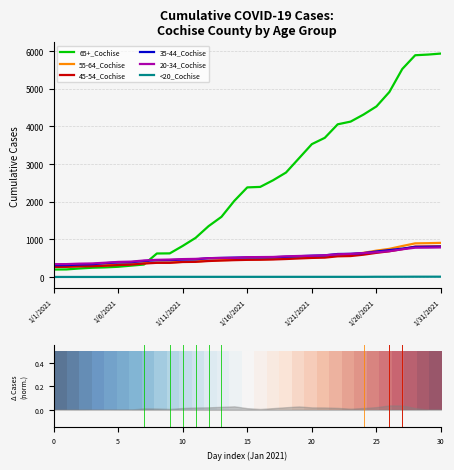

At which label does 35-44_Cochise first exceed 521?

1/17/2021